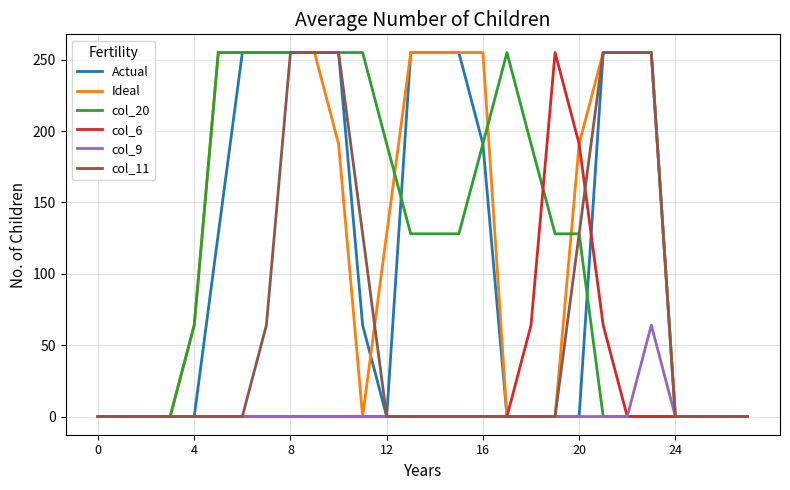

What is the highest value of the Actual series?

255